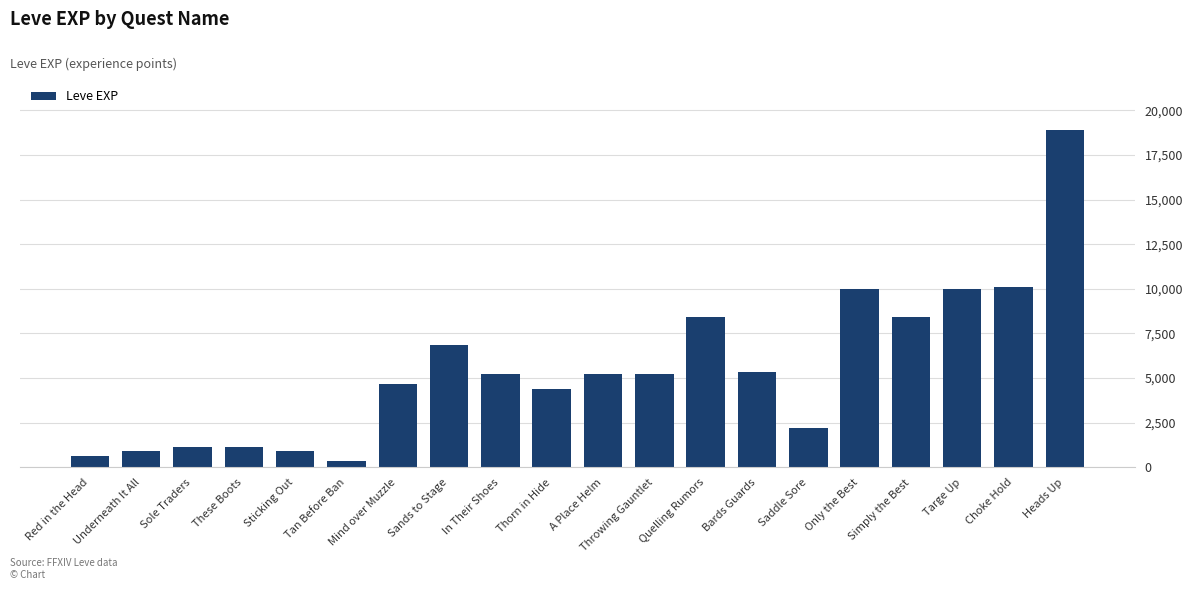

True or false: the data shows 2298 at Choke Hold.

False